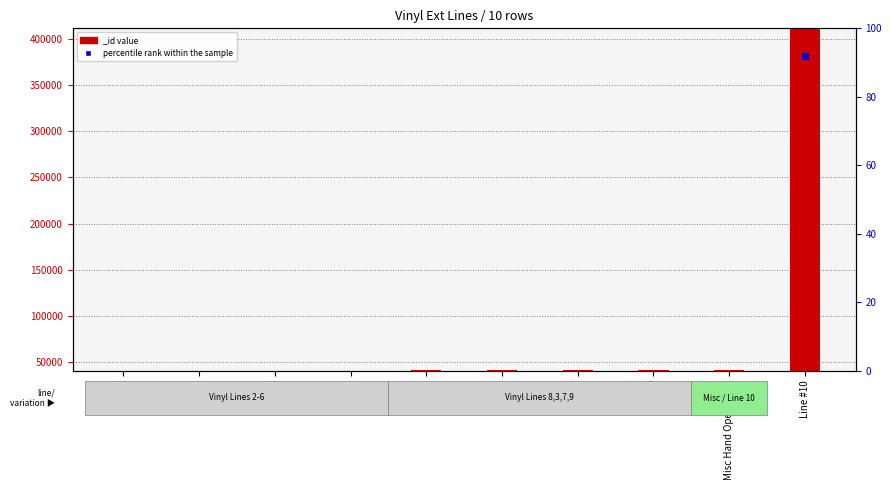

Approximately how many times larger is the value at Line #8 compared to Misc Hand Operations?

1.0